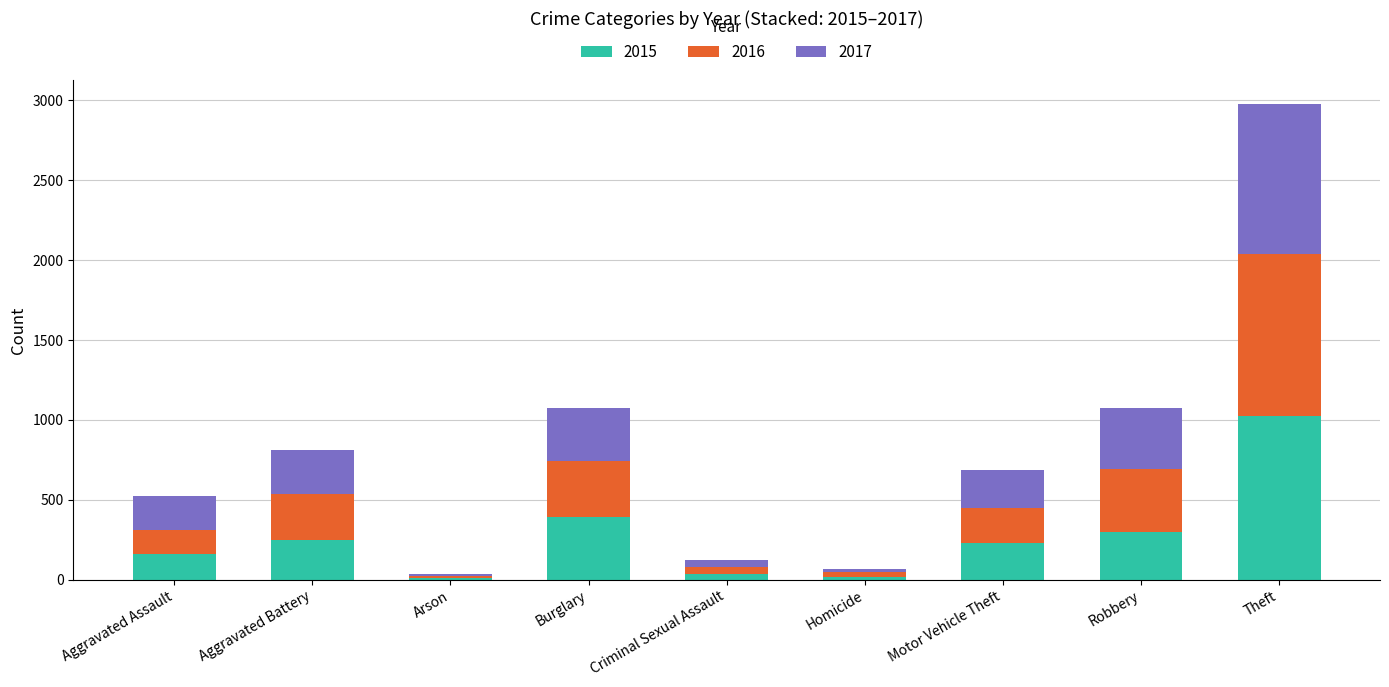

At which category is the sum across all series the highest?

Theft